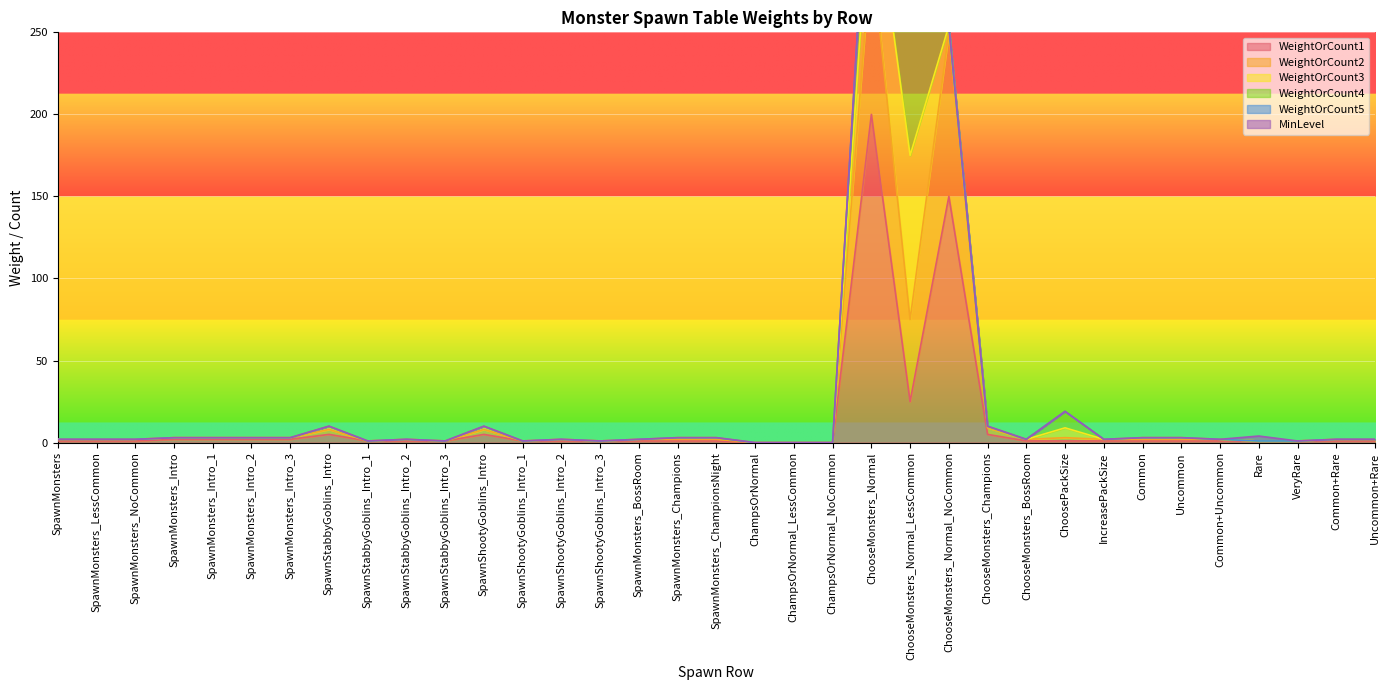

Which series changed the most between SpawnShootyGoblins_Intro_1 and ChampsOrNormal_NoCommon?

WeightOrCount1